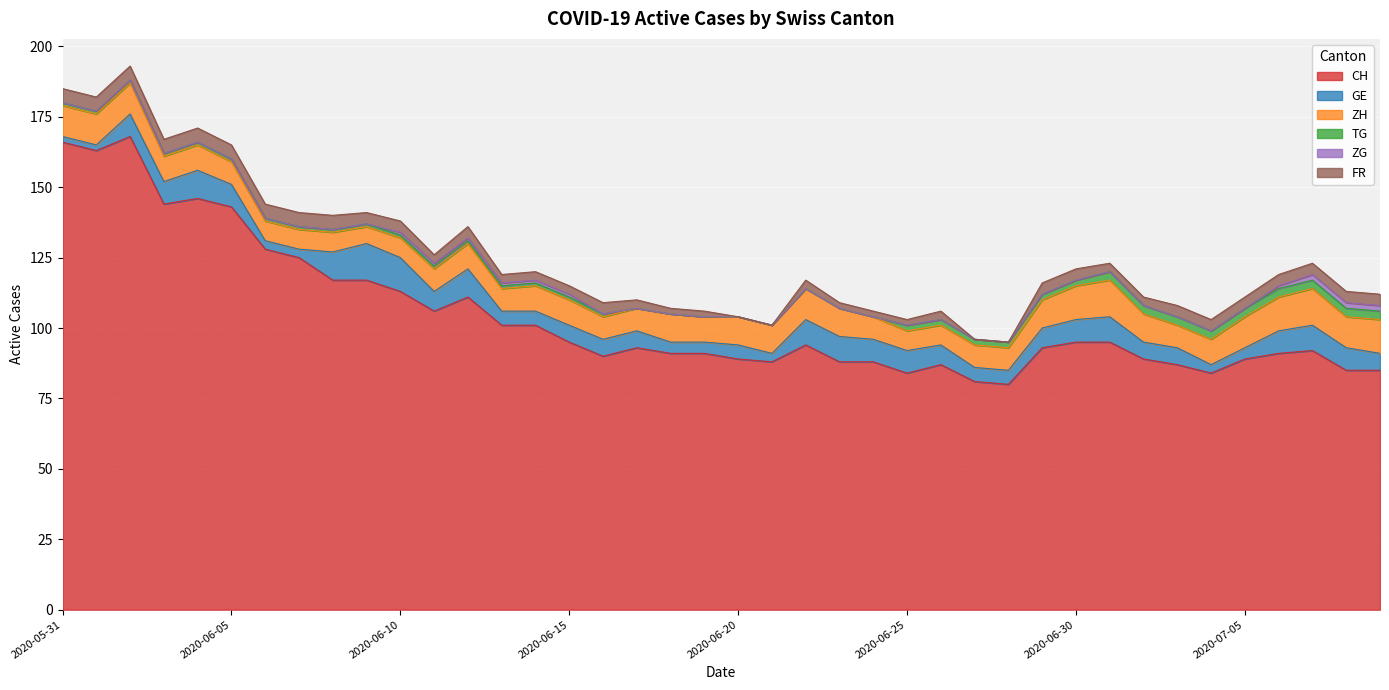

What is the value of the CH point at the 37th from the left?

91